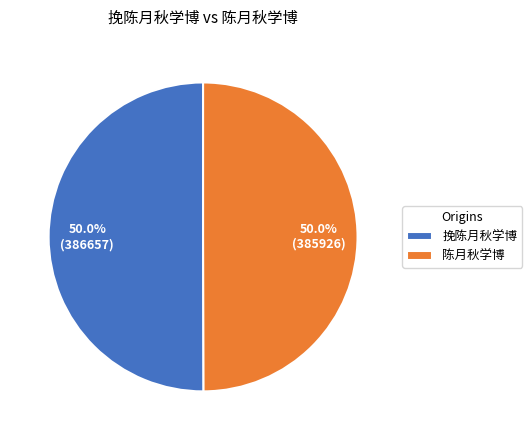

To the nearest percent, what is the combined percentage of 挽陈月秋学博 and 陈月秋学博?

100%